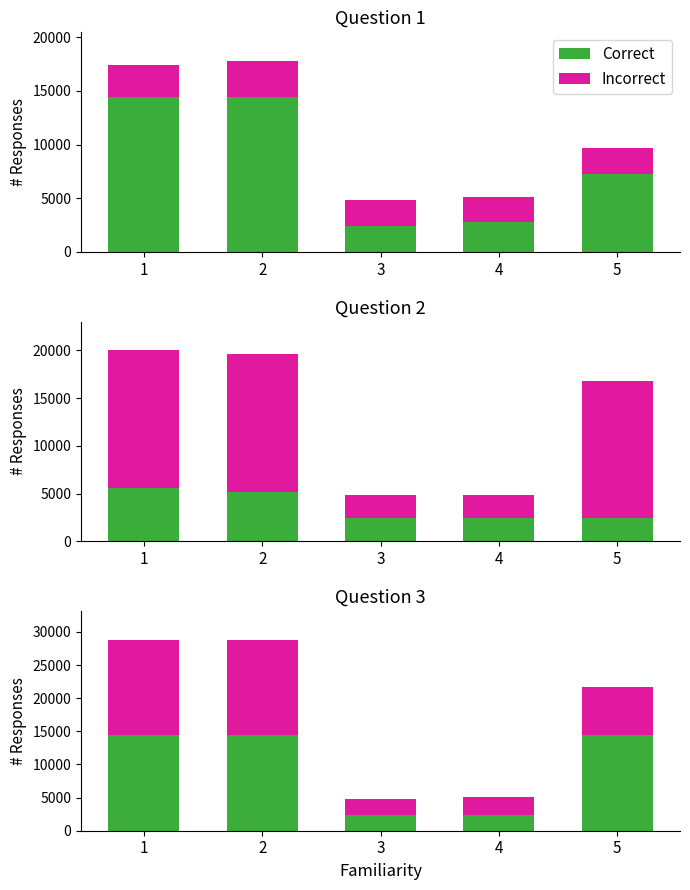

What is the minimum value for Incorrect?

2400.0